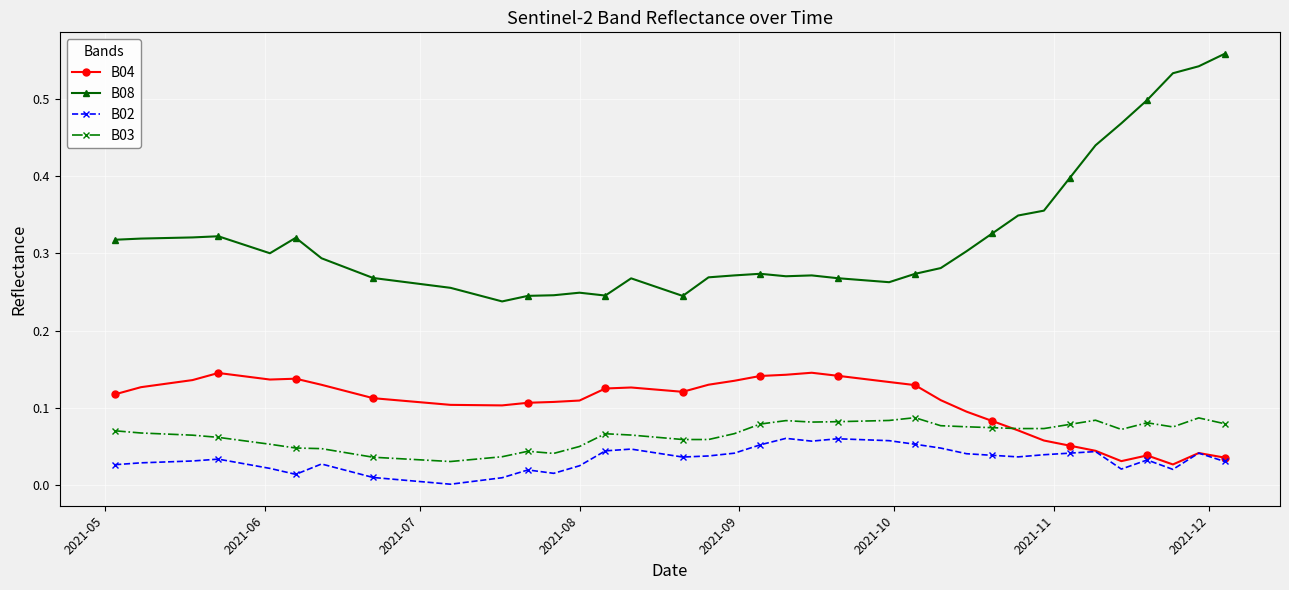

Which series has the largest total across all categories?

B08